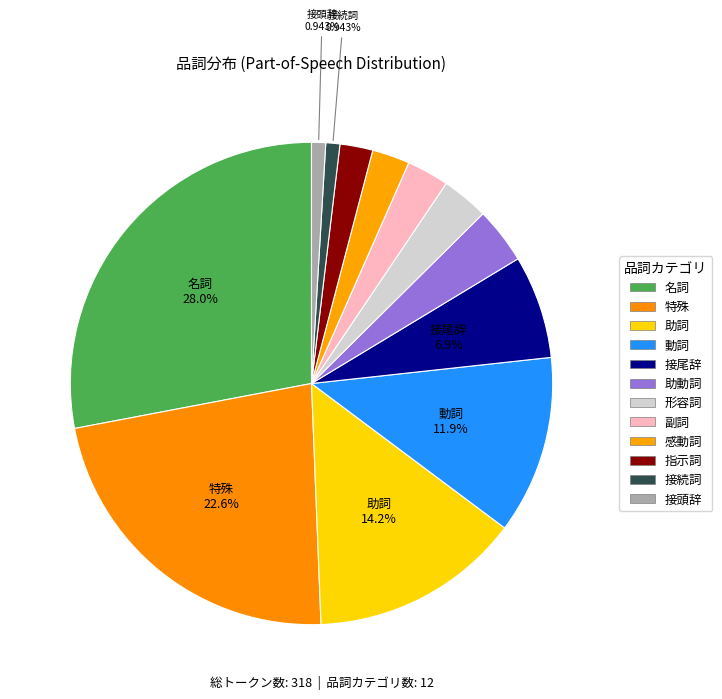

Count the number of slices in the pie.

12